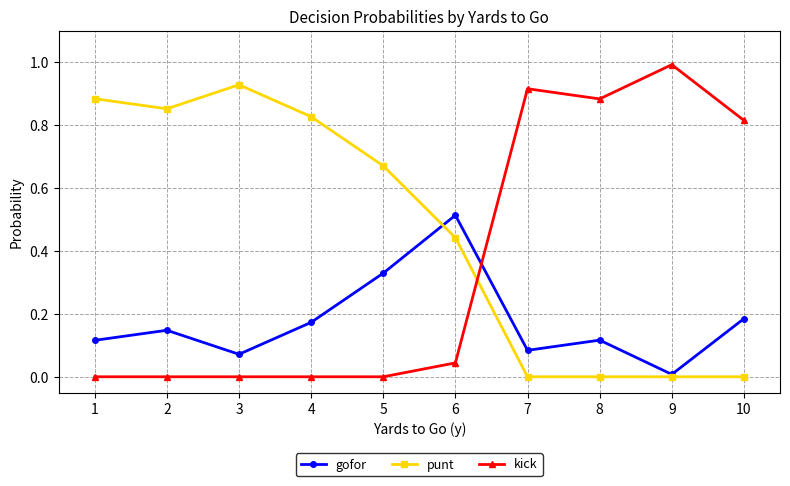

Where do punt and gofor first cross each other?

5 and 6